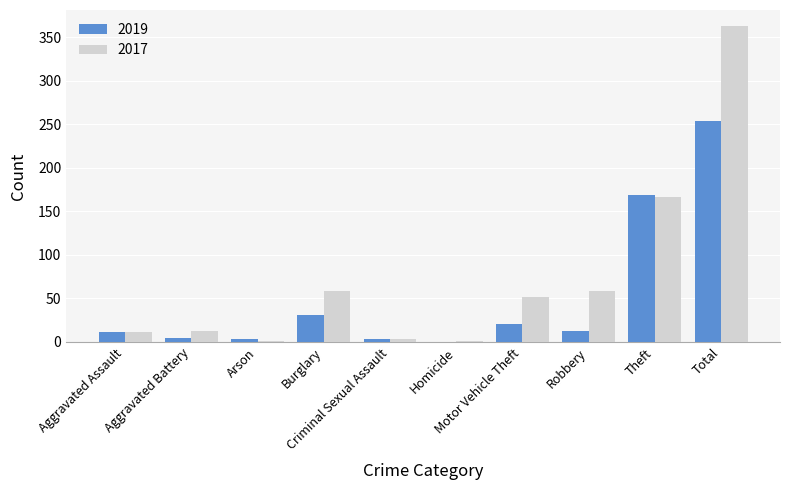

What is the sum of all 2017 values?

726